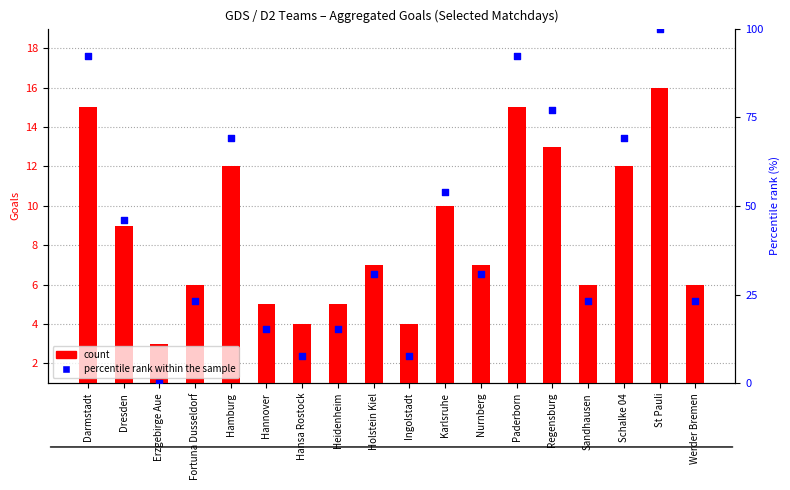

Which series contains the lowest Y value?

percentile rank within the sample